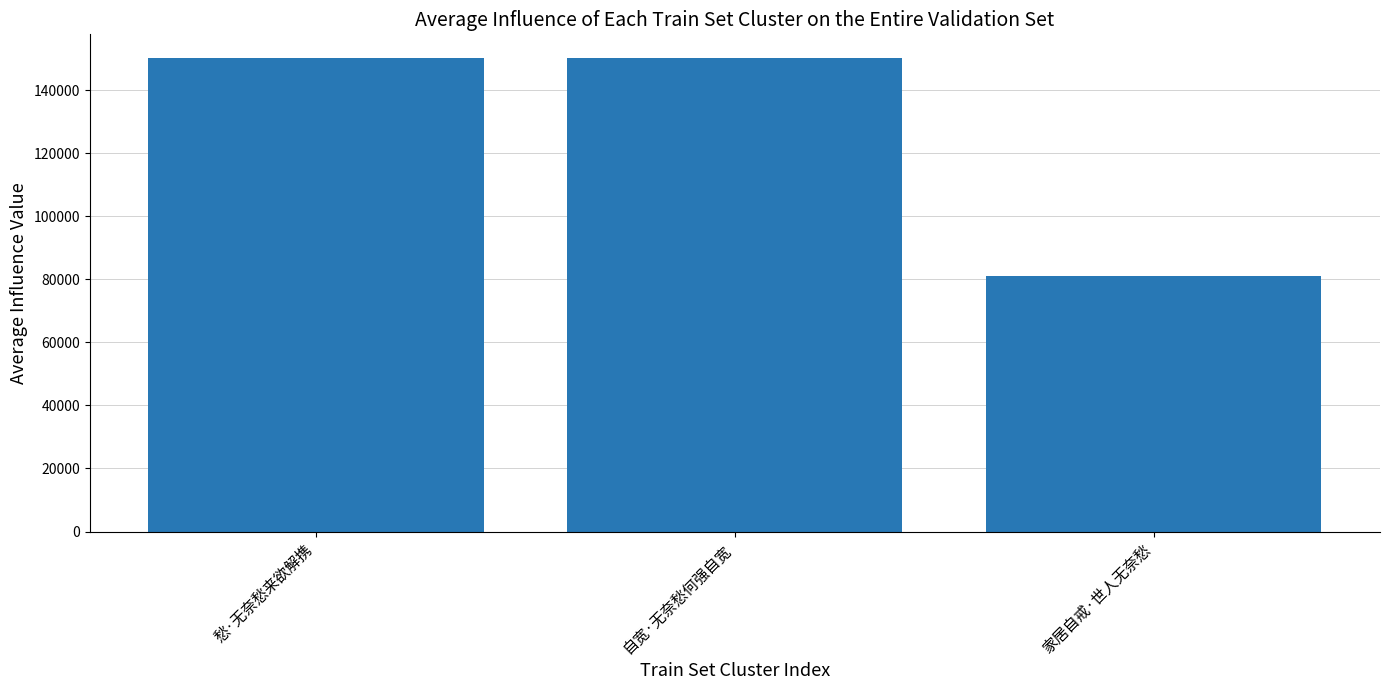

What is the difference between the maximum and minimum values?

69005